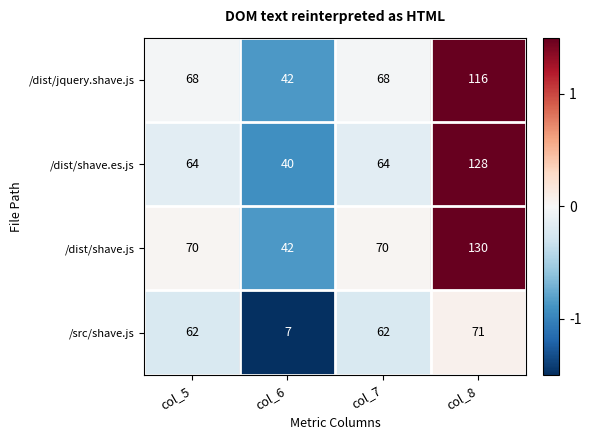

The /dist/shave.js series shows 70 at col_5. True or false?

True